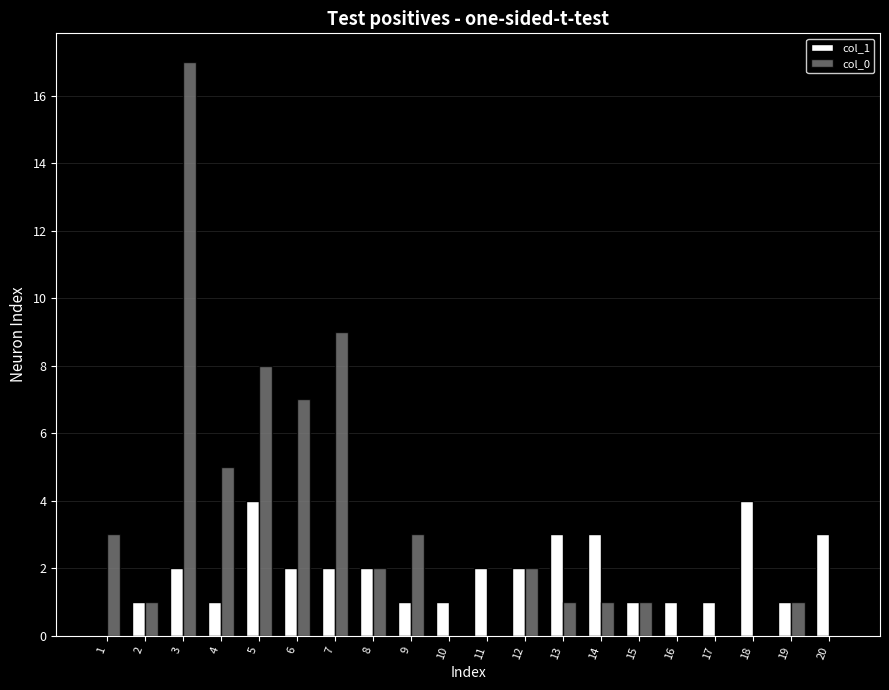

The value of col_1 at 18 is 1. True or false?

False